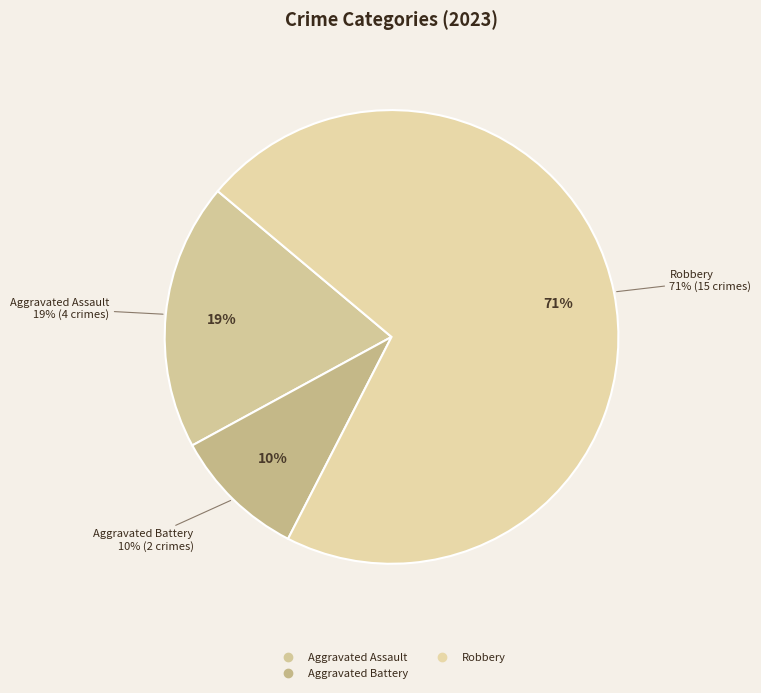

Count the number of slices in the pie.

4